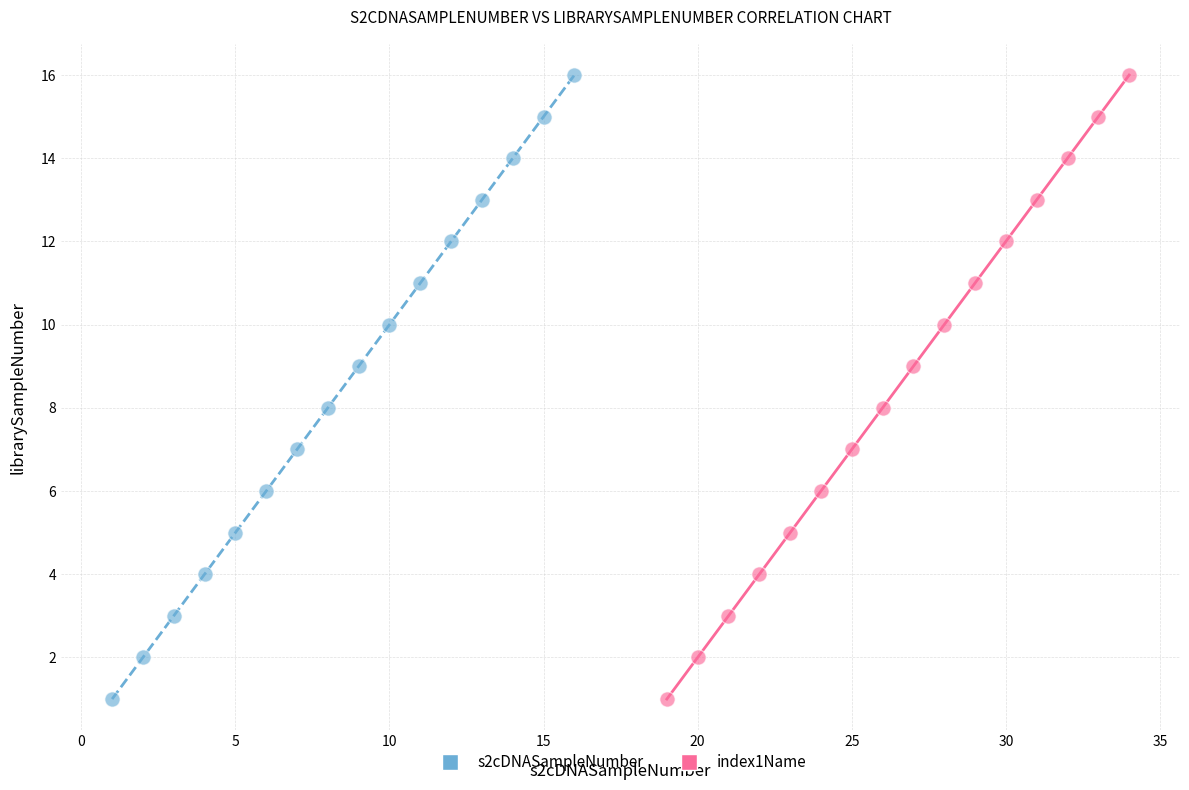

What are all the series names shown in the legend?

s2cDNASampleNumber, index1Name